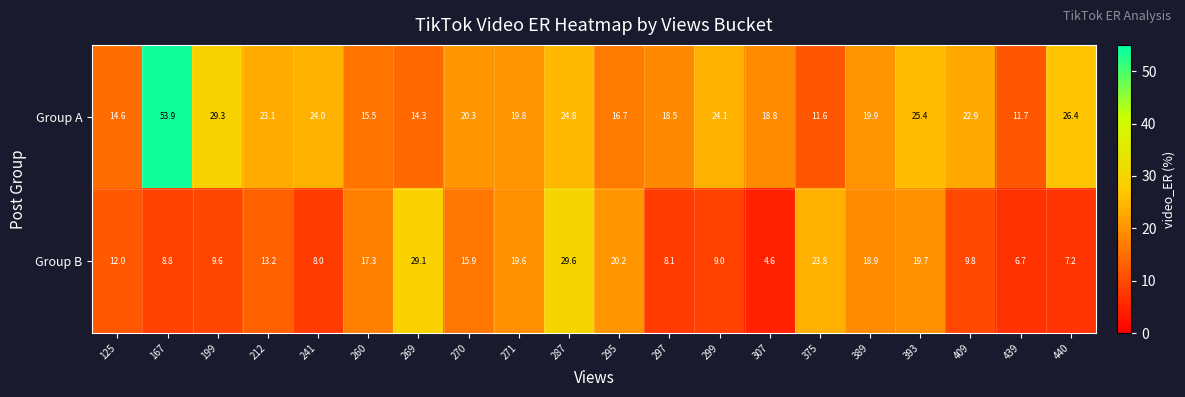

Count the number of categories in the chart.

20